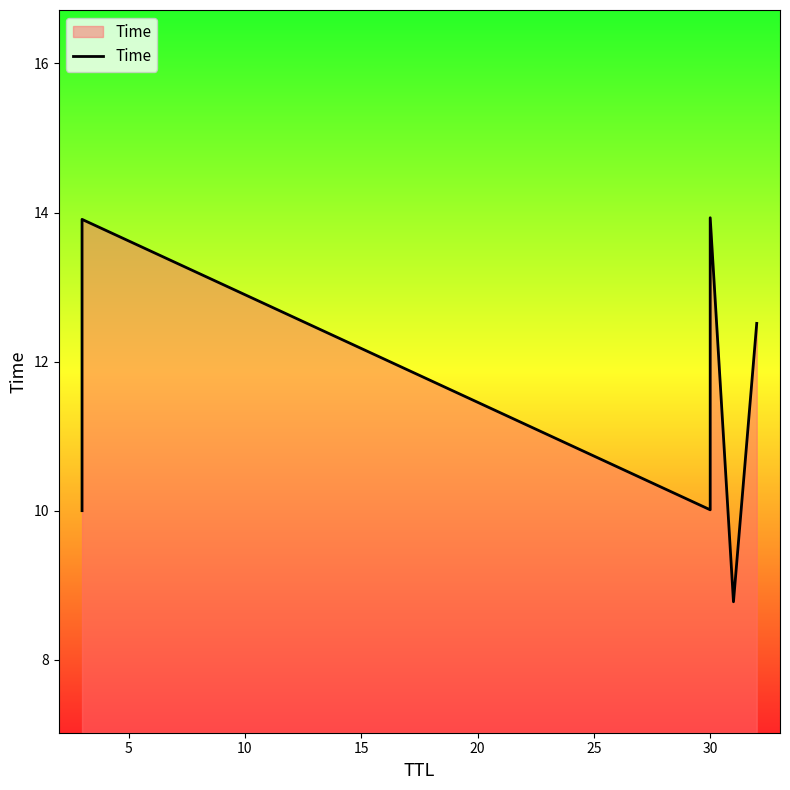

What is the change in value from 10 to 20?

-1.2